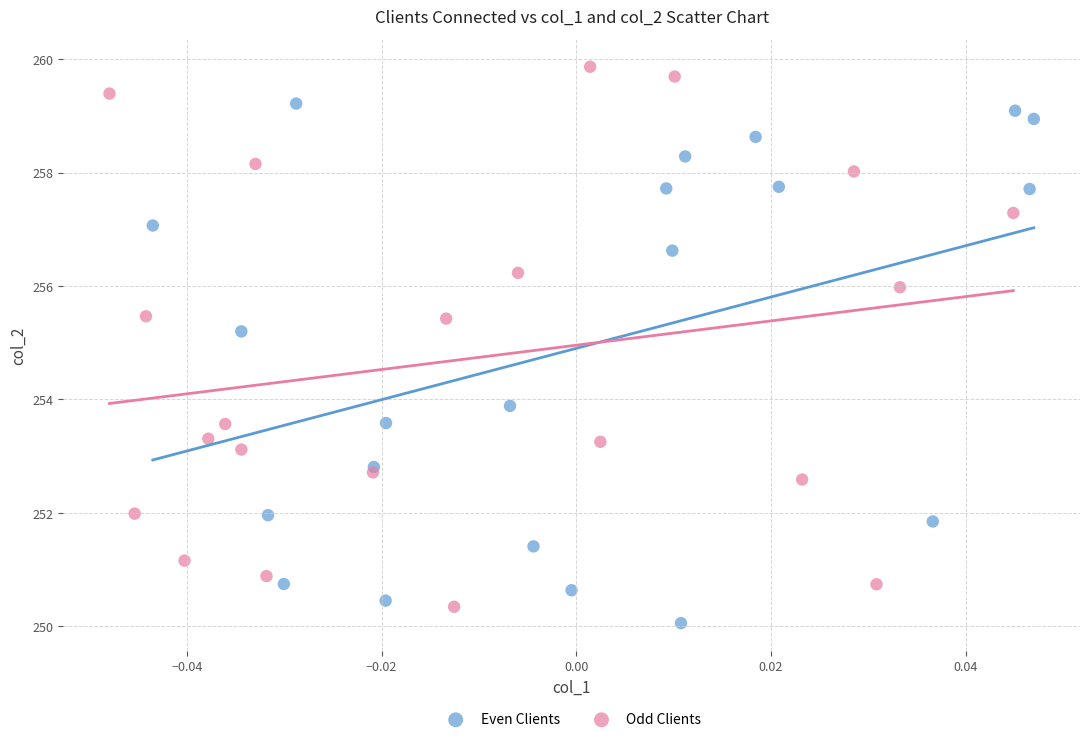

Which series reaches the maximum Y coordinate?

Odd Clients